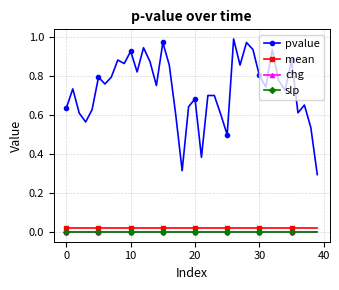

Which series has the largest total across all categories?

pvalue